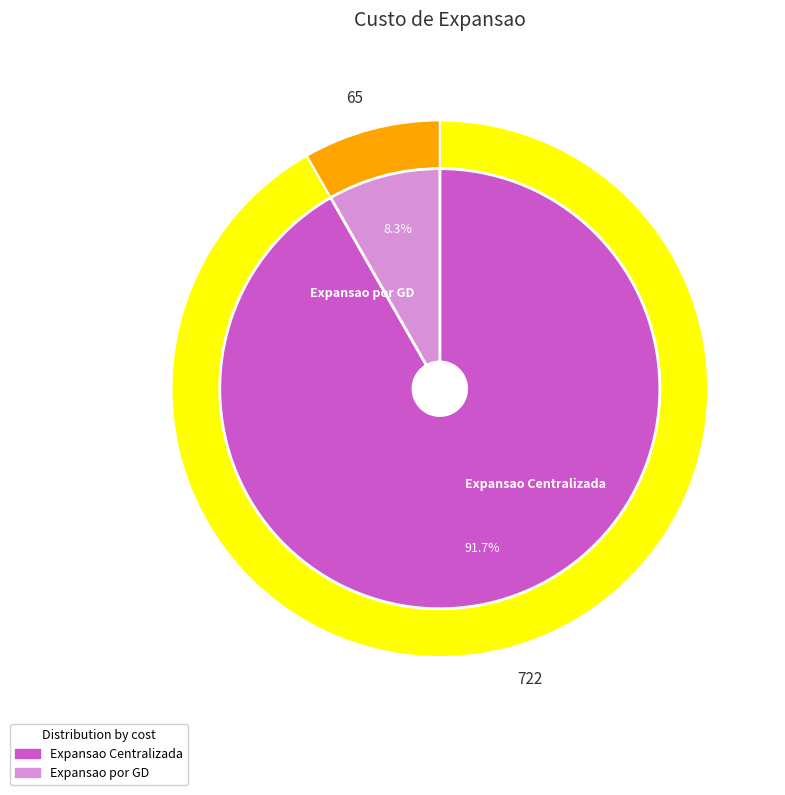

What percentage is the Expansao Centralizada slice, to the nearest percent?

92%